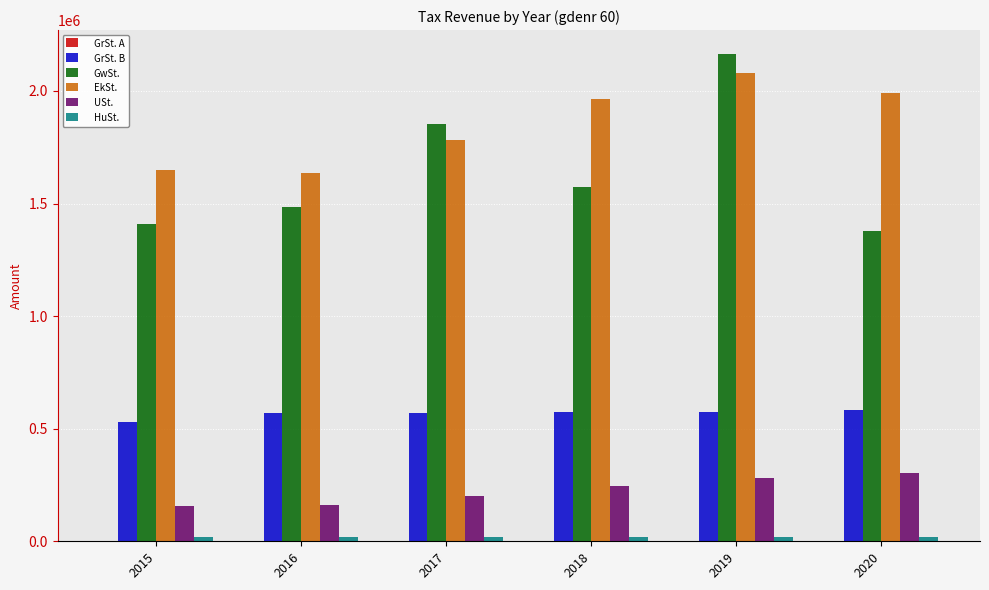

The value of USt. at 2019 is 281499.3. True or false?

True